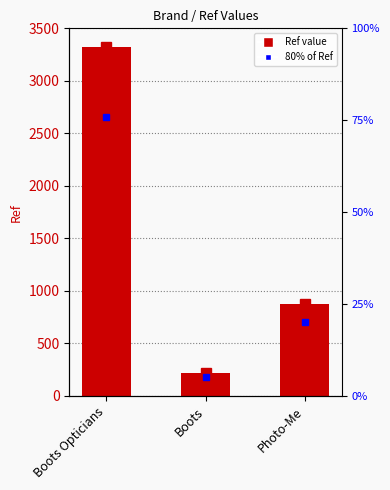

List the labels in order of value, largest first.

Boots Opticians, Photo-Me, Boots